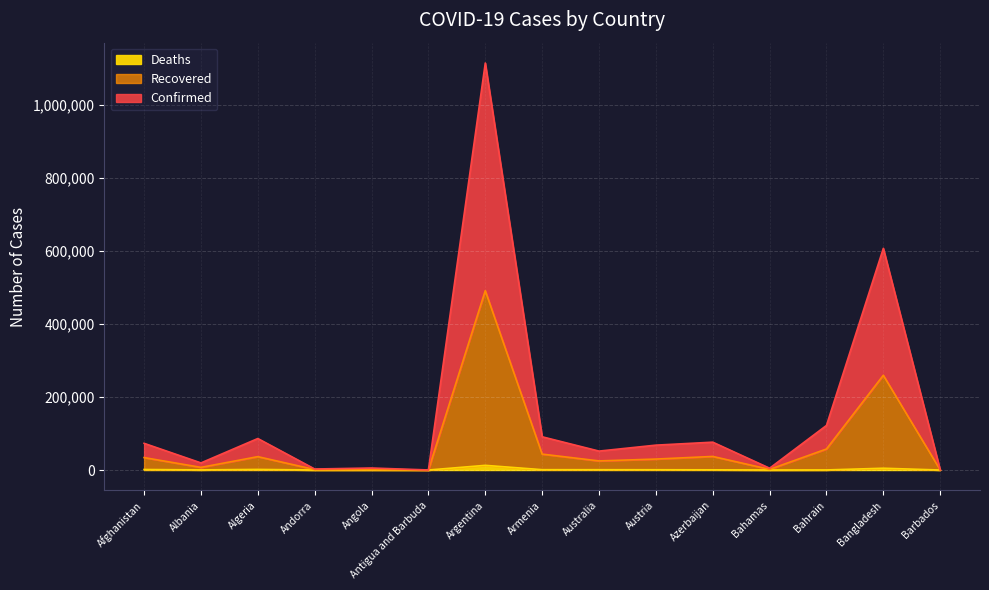

Which series has the largest total across all categories?

Confirmed